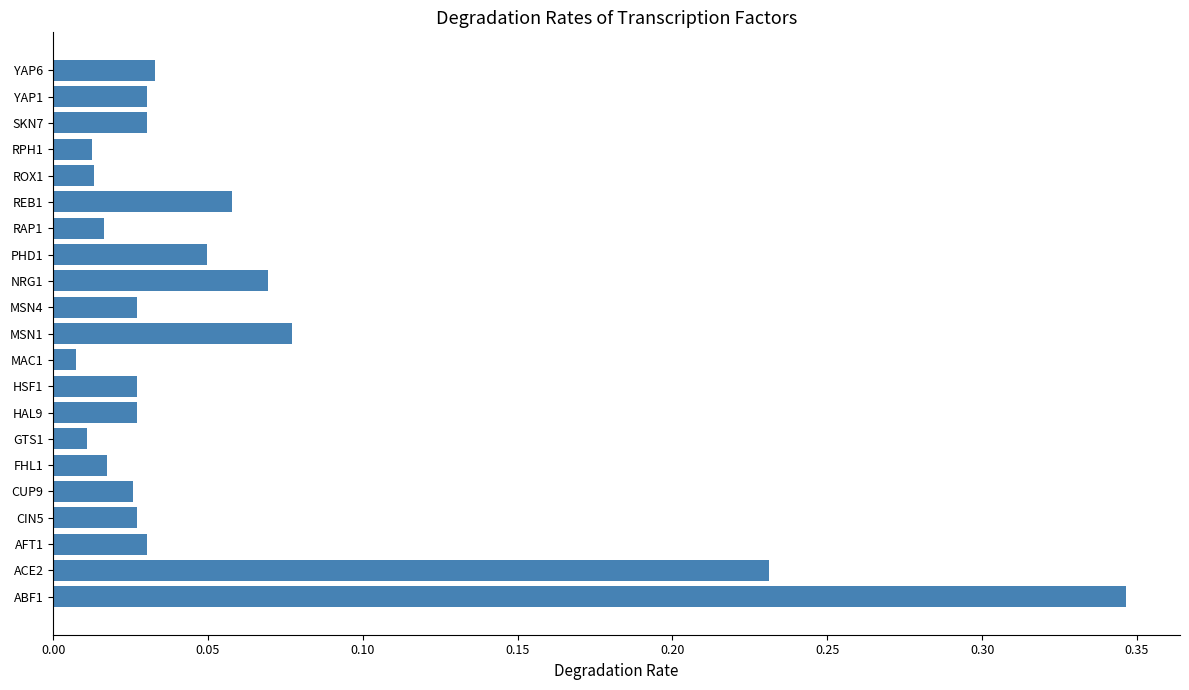

Between CIN5 and FHL1, which is larger?

CIN5